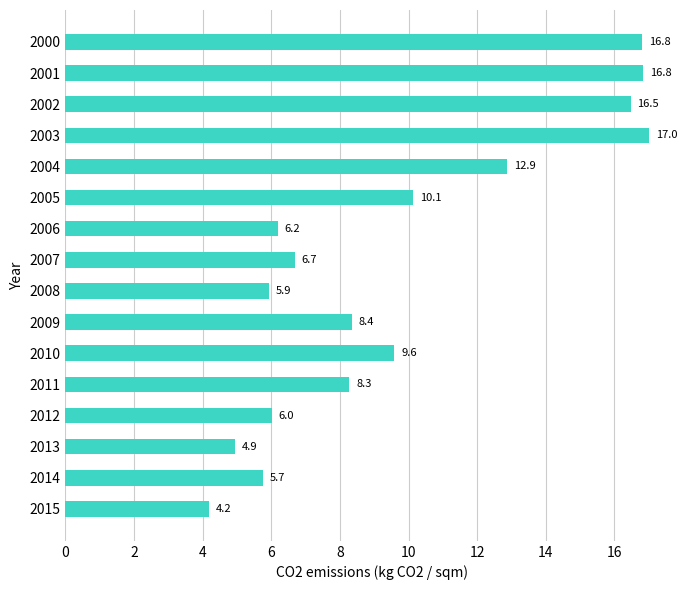

What is the greatest value displayed?

17.0